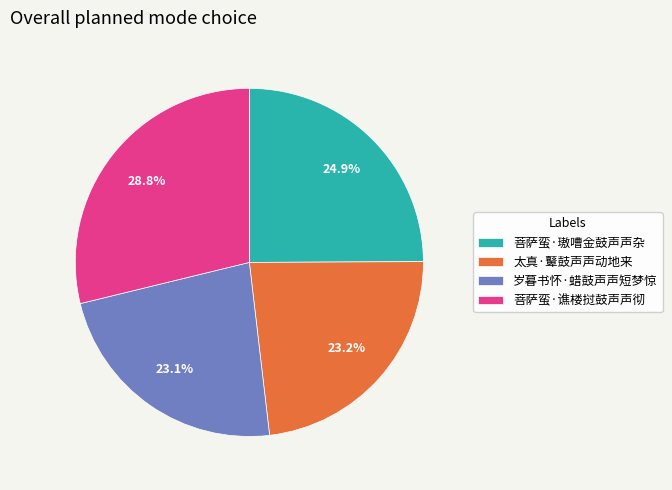

Does any single category account for the majority?

No